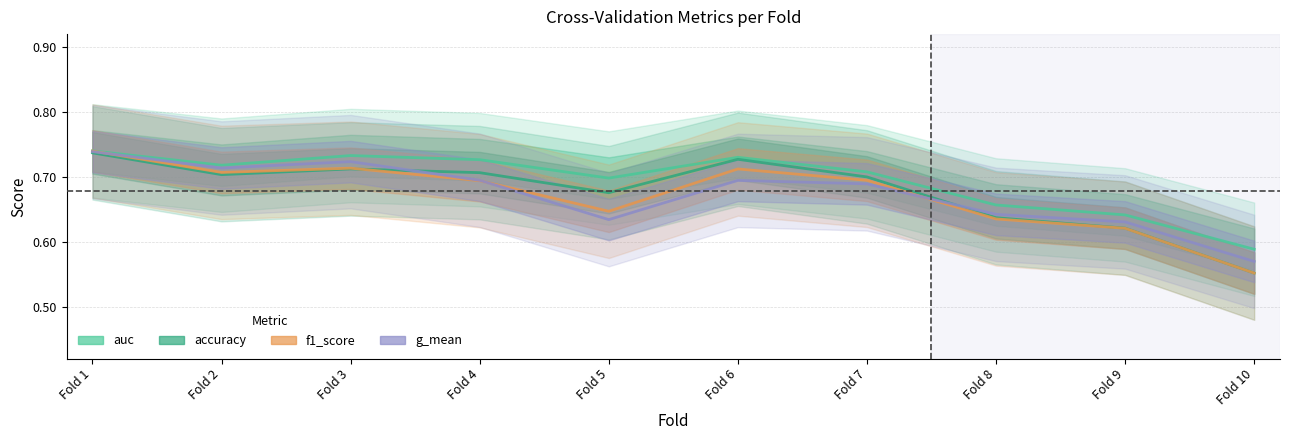

Reading right to left, list all the values displayed in this chart.

auc: 0.6	0.6	0.7	0.7	0.7	0.7	0.7	0.7	0.7	0.7
accuracy: 0.6	0.6	0.6	0.7	0.7	0.7	0.7	0.7	0.7	0.7
f1_score: 0.6	0.6	0.6	0.7	0.7	0.6	0.7	0.7	0.7	0.7
g_mean: 0.6	0.6	0.6	0.7	0.7	0.6	0.7	0.7	0.7	0.7